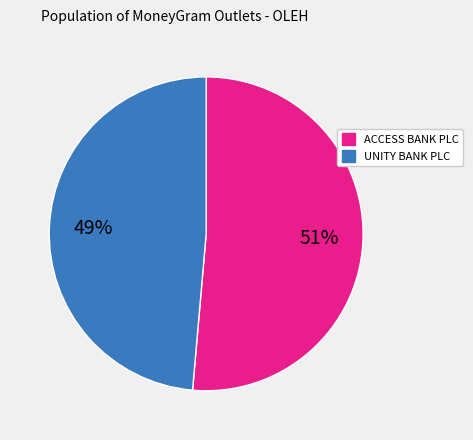

How many segments does this pie chart have?

2